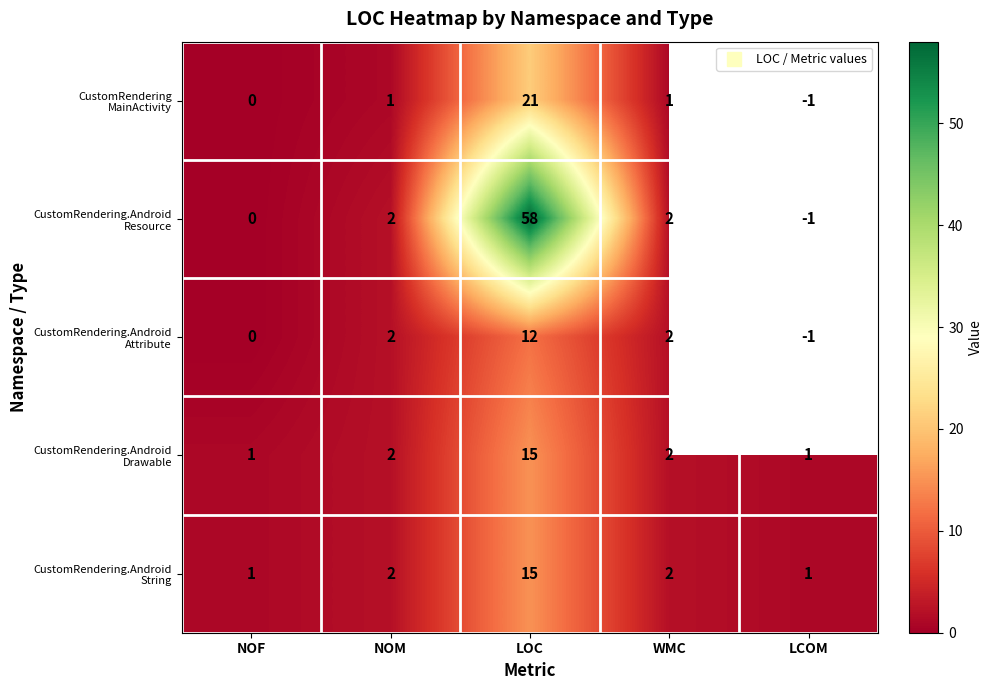

How many data points in CustomRendering MainActivity are above 1?

1